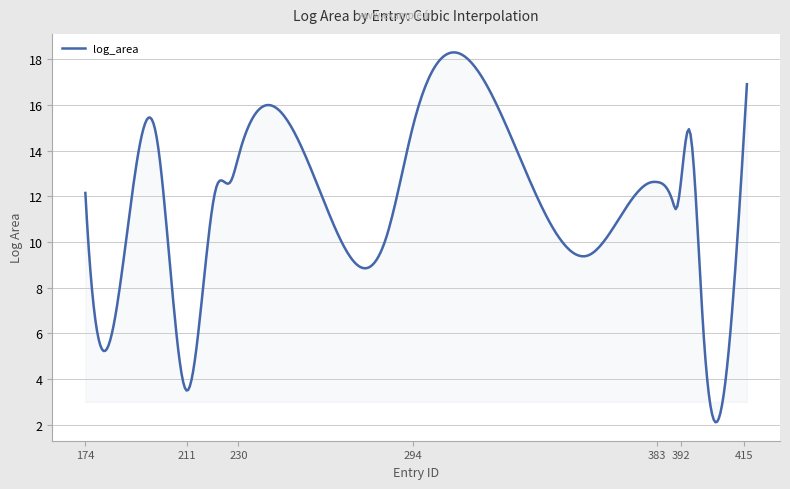

What is the maximum value shown in the chart?

18.3